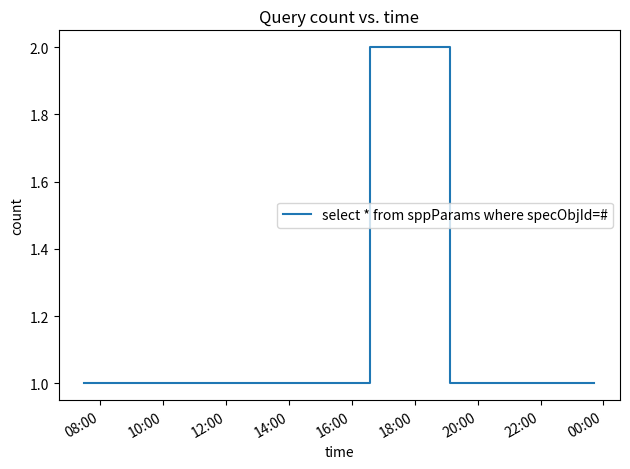

True or false: the data has more than 0 interior local peaks.

True